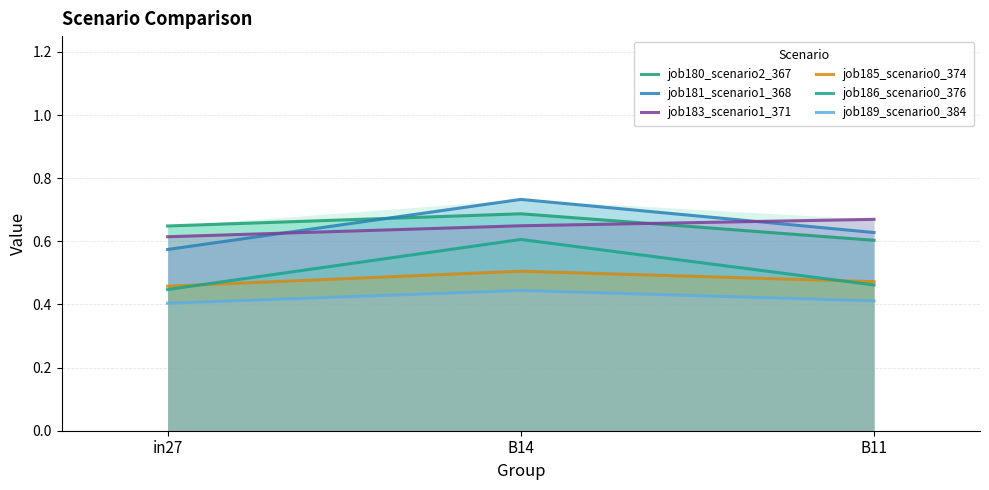

At how many categories does at least one series exceed 0?

3